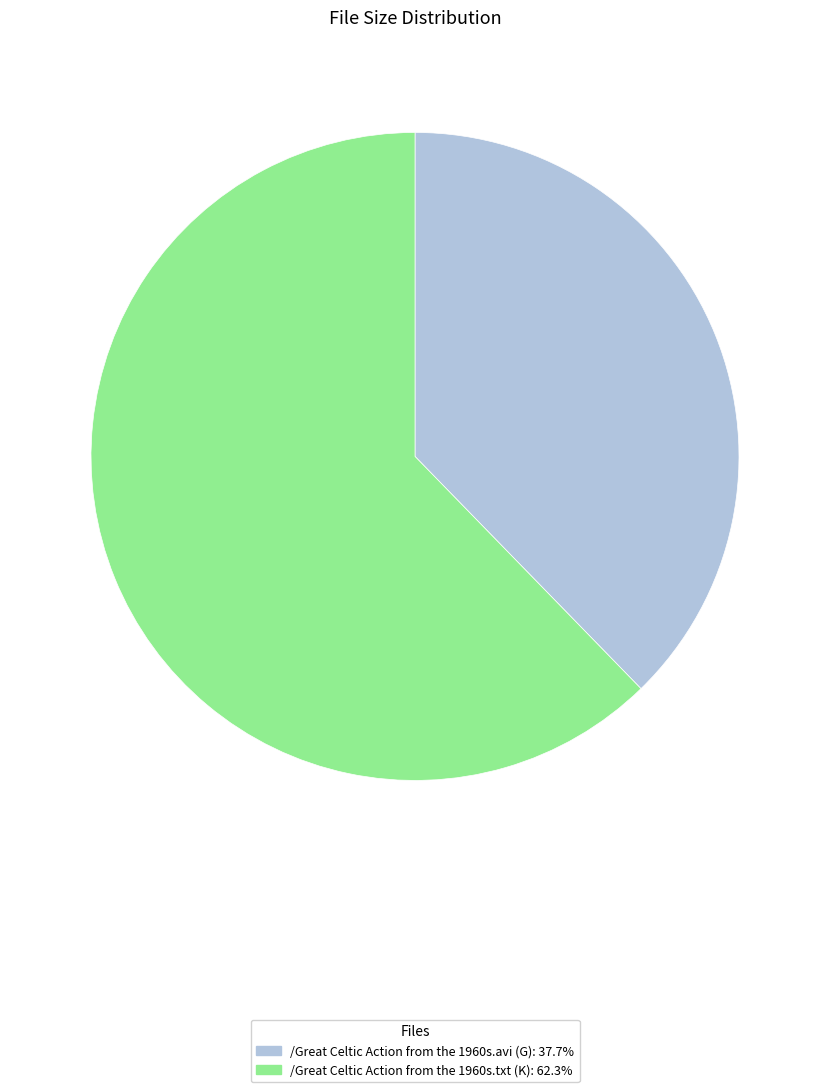

How many slices are in this pie chart?

2